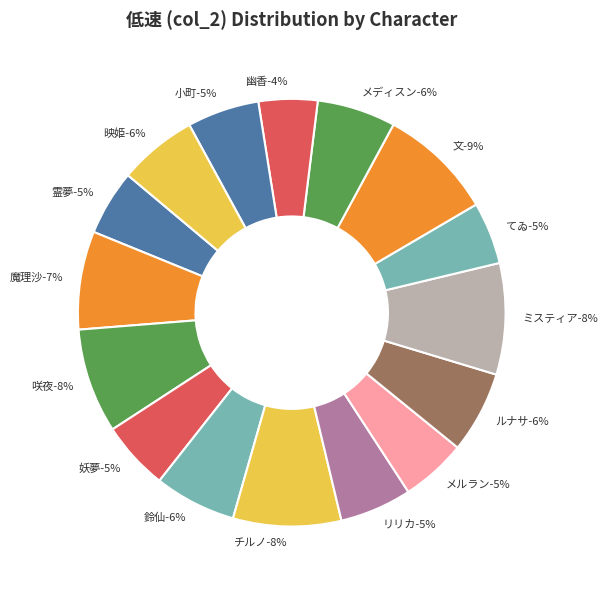

What percentage is the チルノ slice, to the nearest percent?

8%